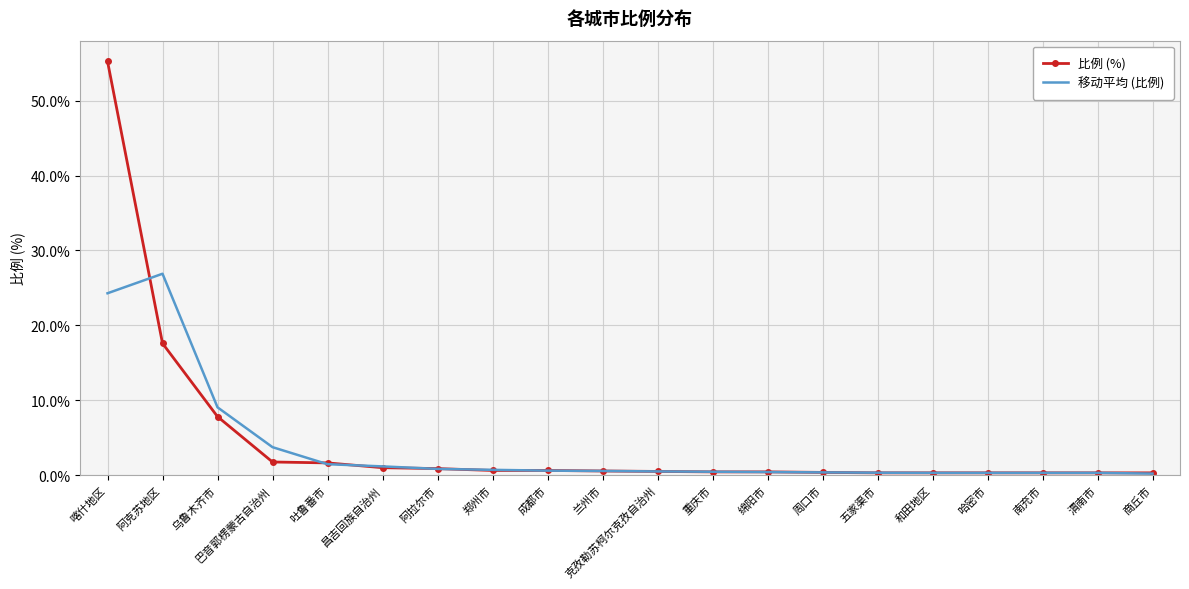

Is it true that 比例 (%) equals 33.7 at 喀什地区?

False